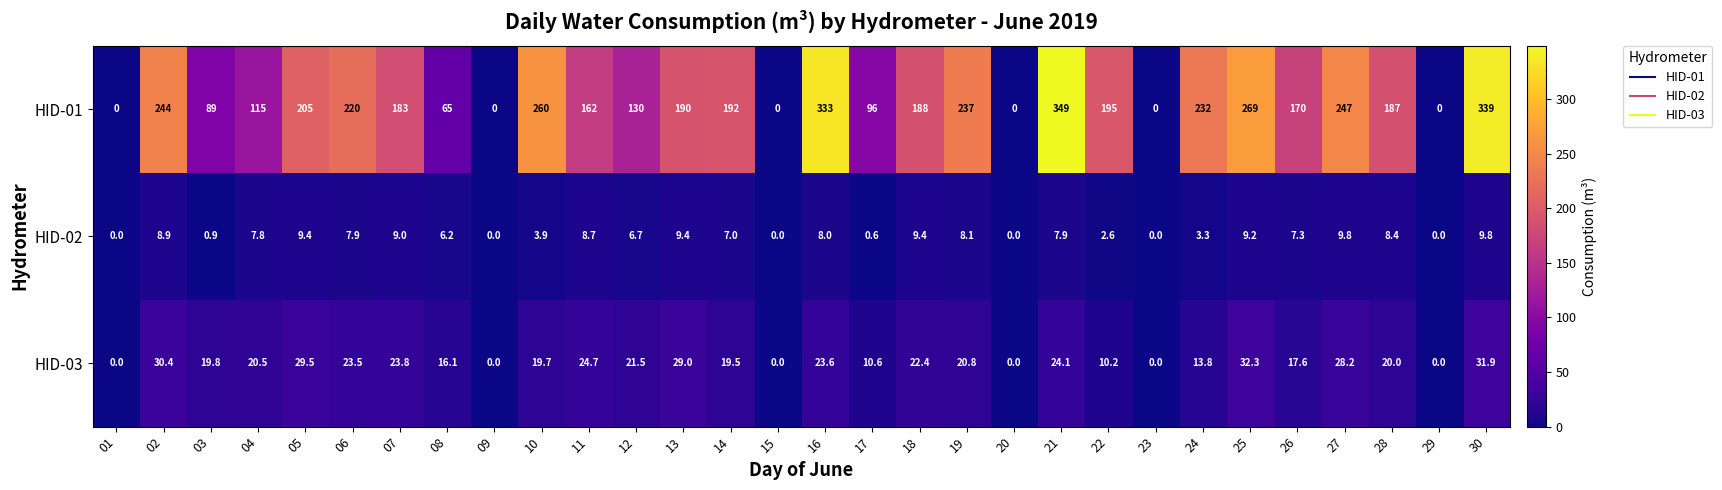

Where is HID-01 nearest to the value 174?

26